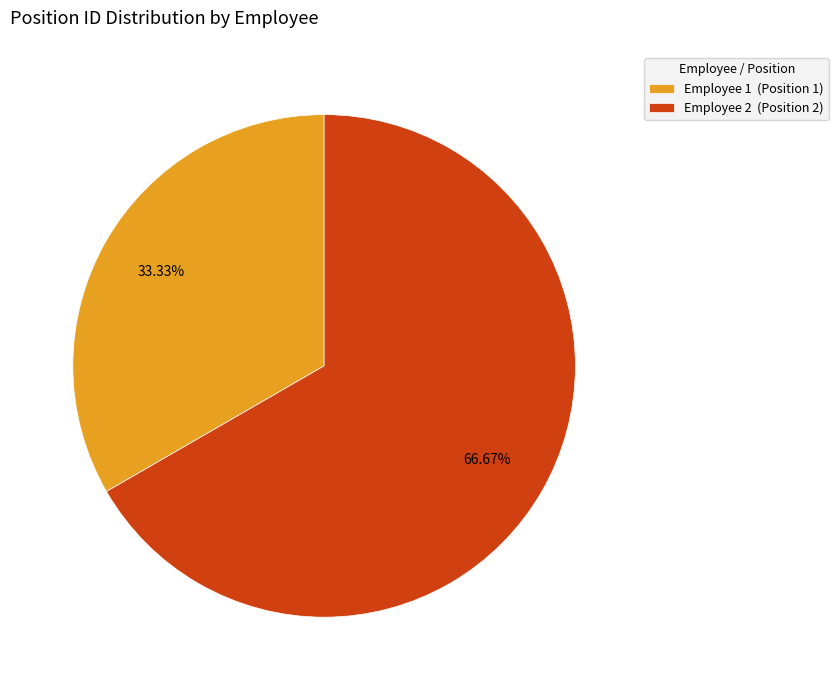

Which has a higher value, Employee 2 (Position 2) or Employee 1 (Position 1)?

Employee 2 (Position 2)